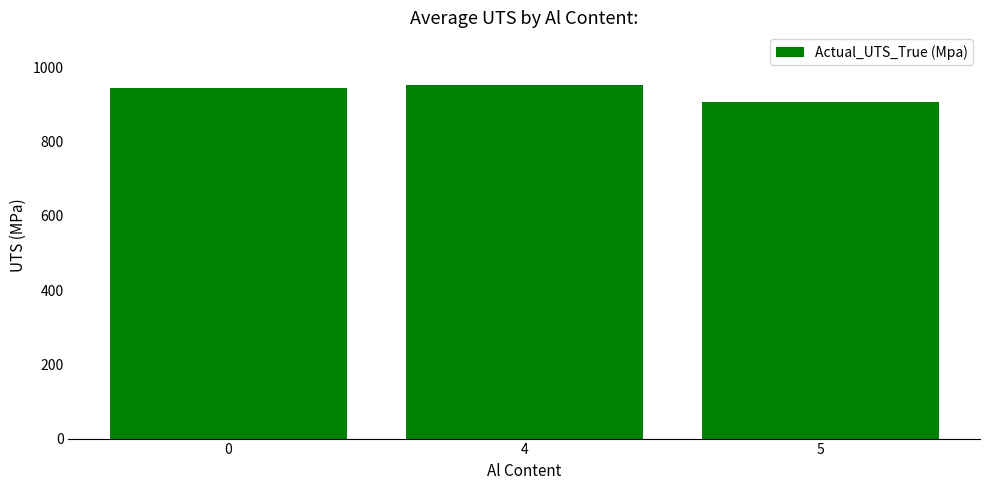

What is the difference between the values at 0 and 5?

38.4